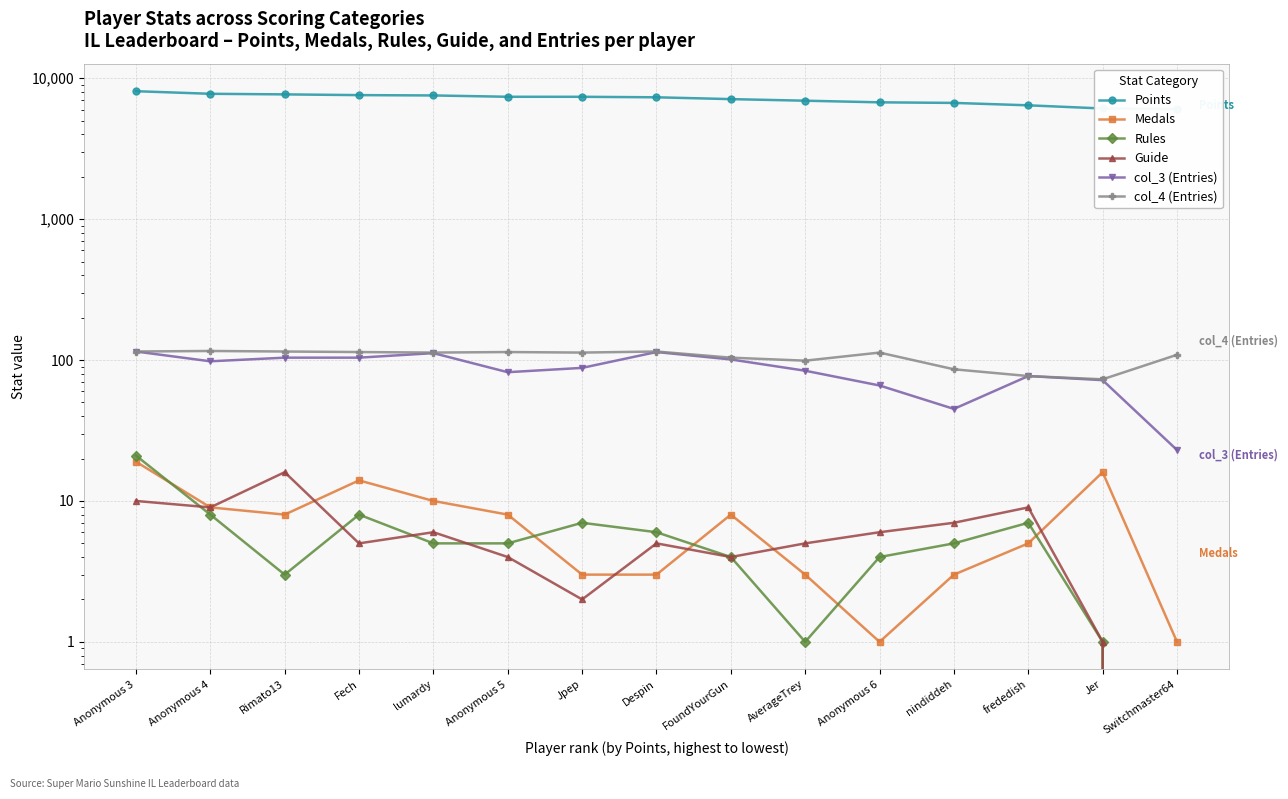

What is the total value across all series at Anonymous 6?

6939